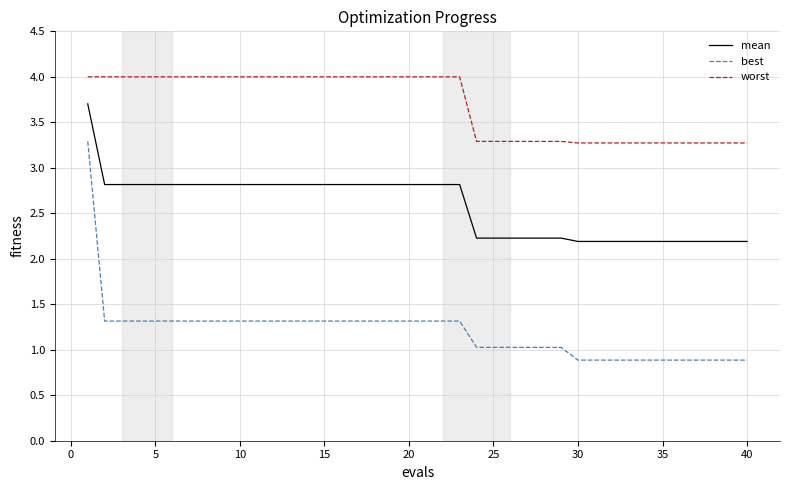

Reading left to right, transcribe all the data shown in this chart.

mean: 3.7	2.8	2.8	2.8	2.8	2.8	2.8	2.8	2.8	2.8	2.8	2.8	2.8	2.8	2.8	2.8	2.8	2.8	2.8	2.8	2.8	2.8	2.8	2.2	2.2	2.2	2.2	2.2	2.2	2.2	2.2	2.2	2.2	2.2	2.2	2.2	2.2	2.2	2.2	2.2
best: 3.3	1.3	1.3	1.3	1.3	1.3	1.3	1.3	1.3	1.3	1.3	1.3	1.3	1.3	1.3	1.3	1.3	1.3	1.3	1.3	1.3	1.3	1.3	1.0	1.0	1.0	1.0	1.0	1.0	0.9	0.9	0.9	0.9	0.9	0.9	0.9	0.9	0.9	0.9	0.9
worst: 4.0	4.0	4.0	4.0	4.0	4.0	4.0	4.0	4.0	4.0	4.0	4.0	4.0	4.0	4.0	4.0	4.0	4.0	4.0	4.0	4.0	4.0	4.0	3.3	3.3	3.3	3.3	3.3	3.3	3.3	3.3	3.3	3.3	3.3	3.3	3.3	3.3	3.3	3.3	3.3